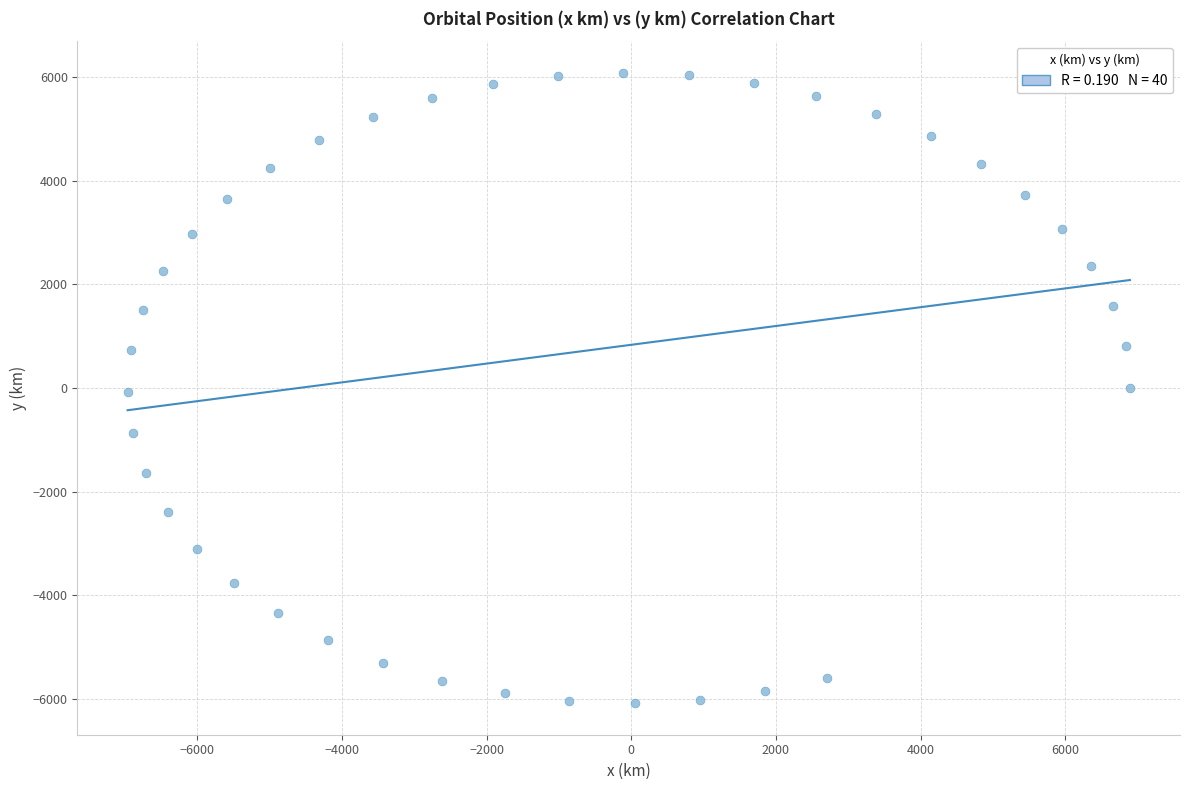

What is the range of X values (max minus min)?

13855.8